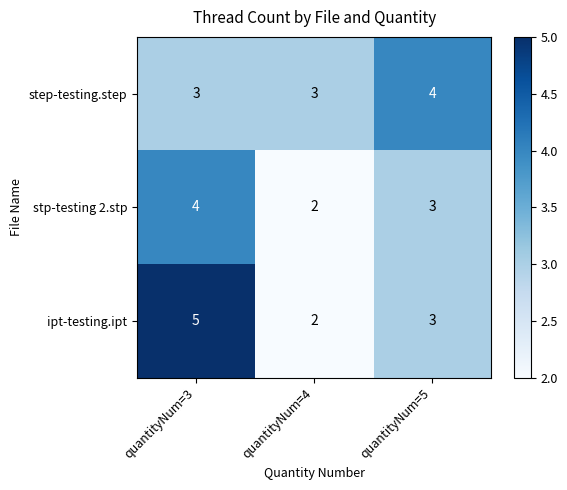

Is it true that stp-testing 2.stp equals 3 at quantityNum=5?

True